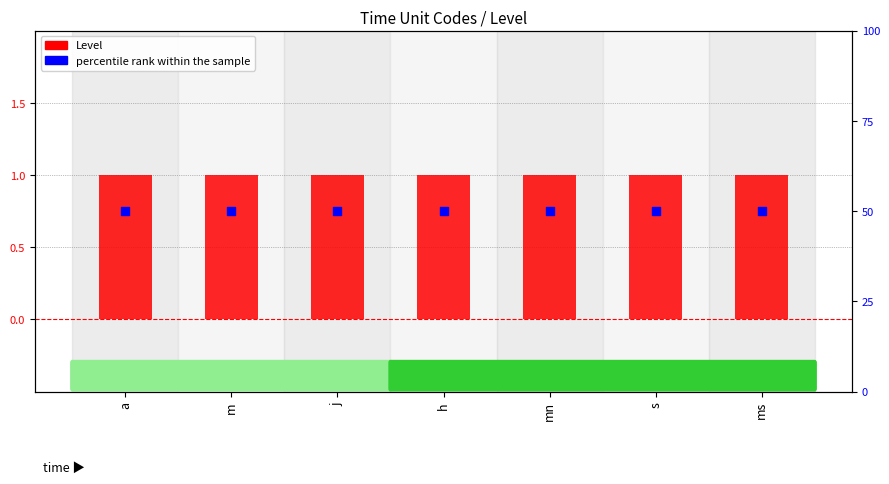

Which series contains the lowest Y value?

Level